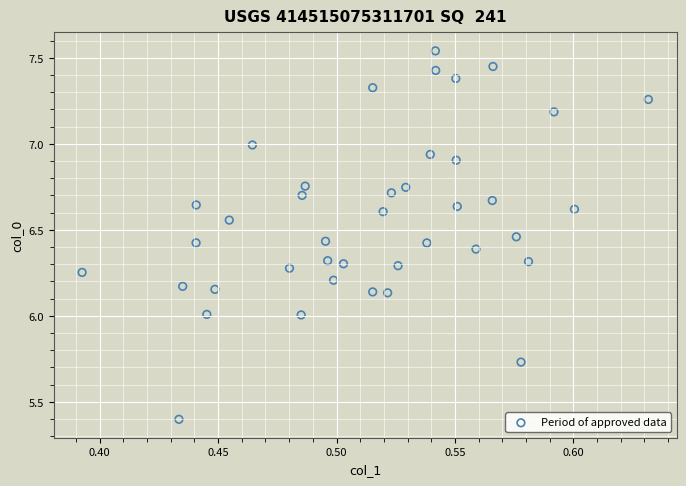

What is the range of Y values (max minus min)?

2.1